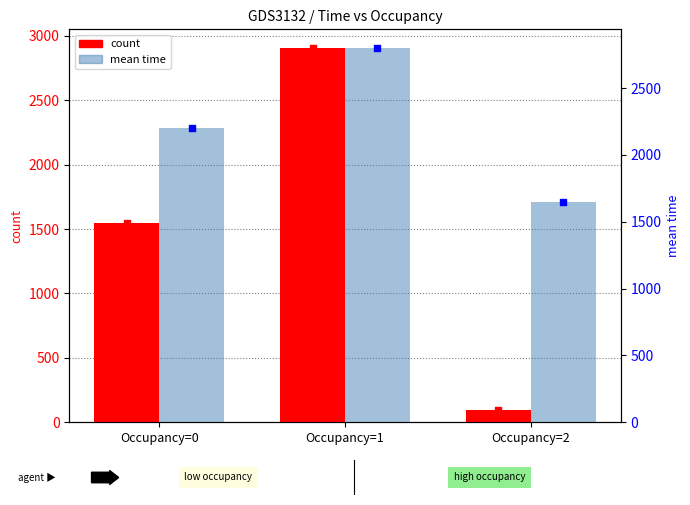

What are all the series names shown in the legend?

count, mean time